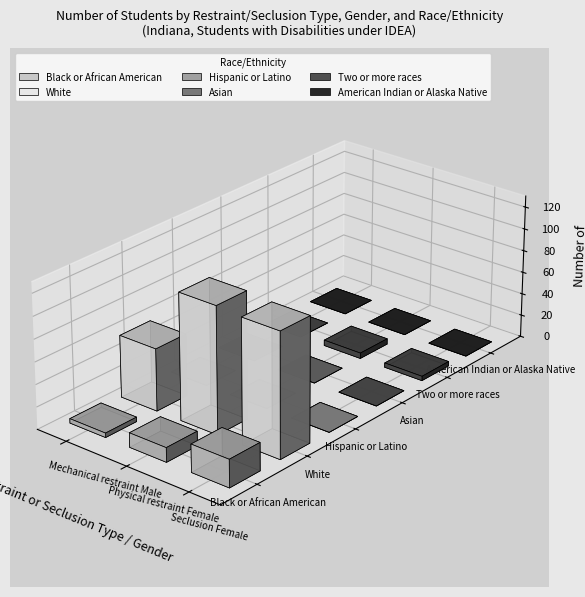

What is the approximate value of White at Mechanical restraint Male?

56